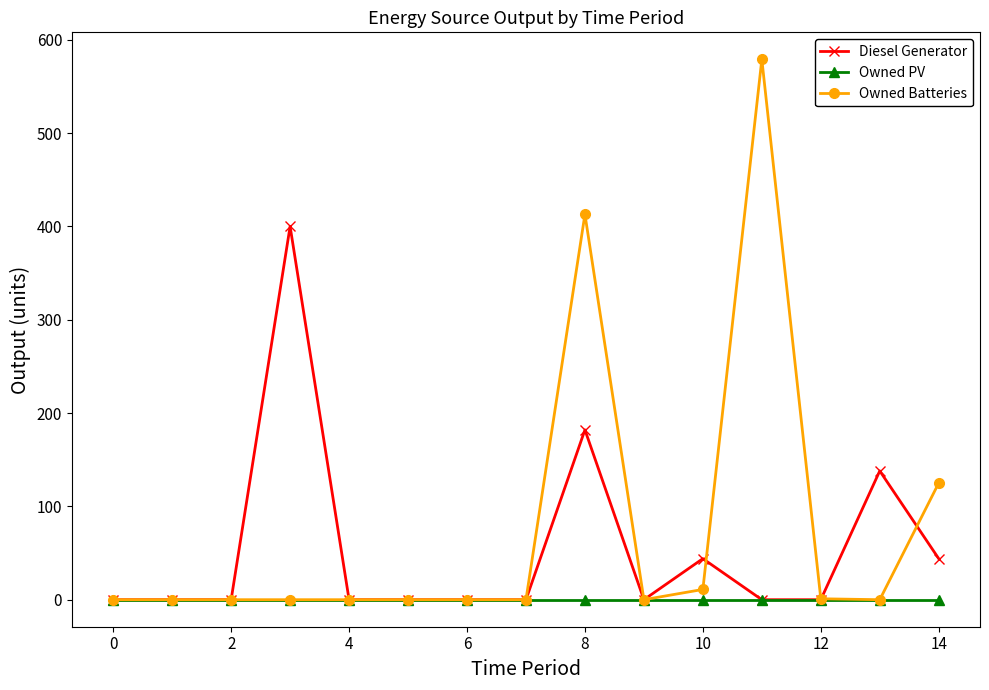

Which series ends up on top after the final intersection of Owned Batteries and Diesel Generator?

Owned Batteries